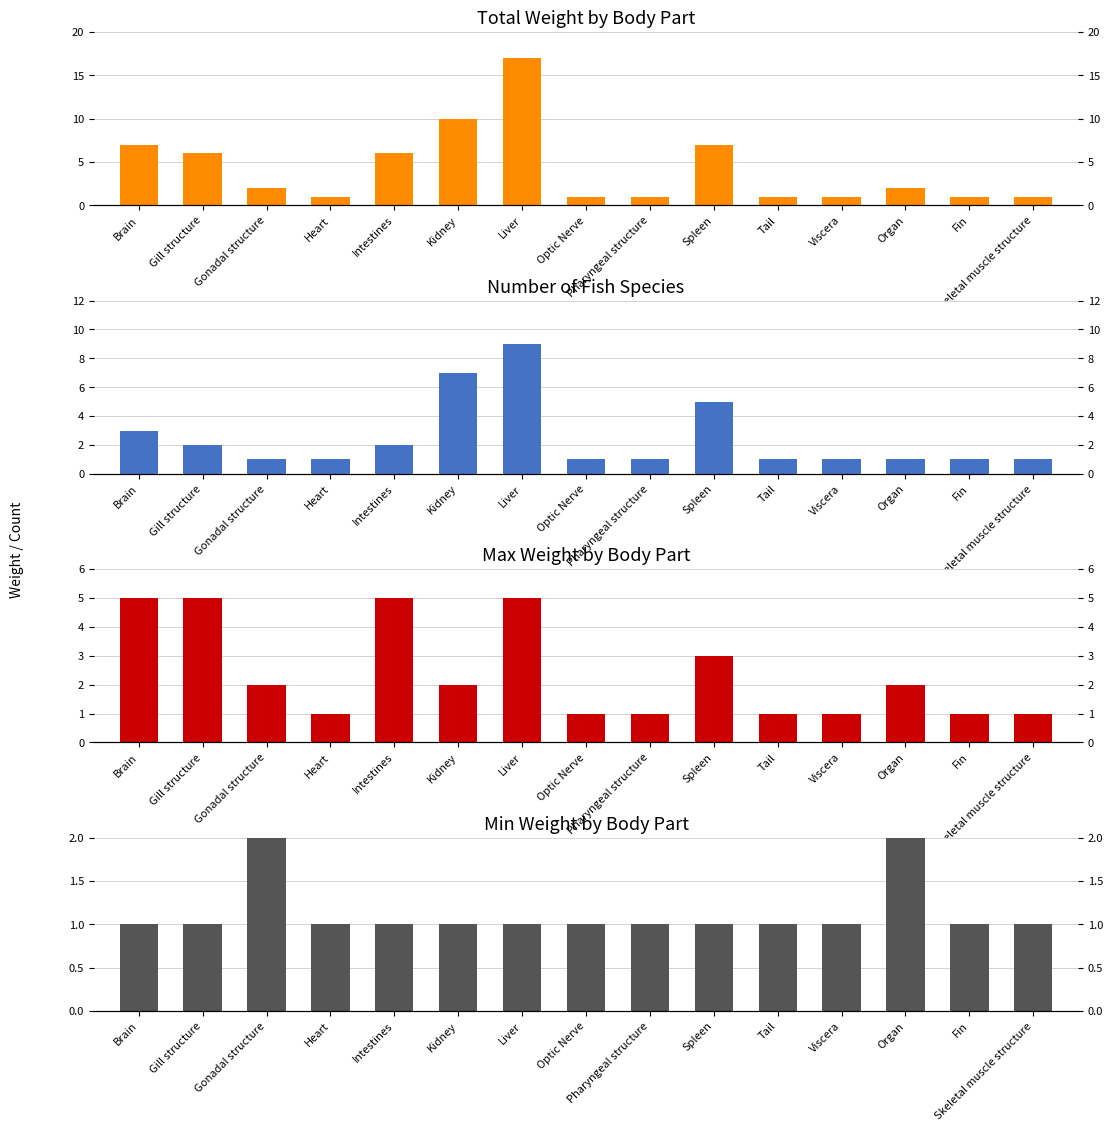

What is the average value of the Number of Fish Species series?

2